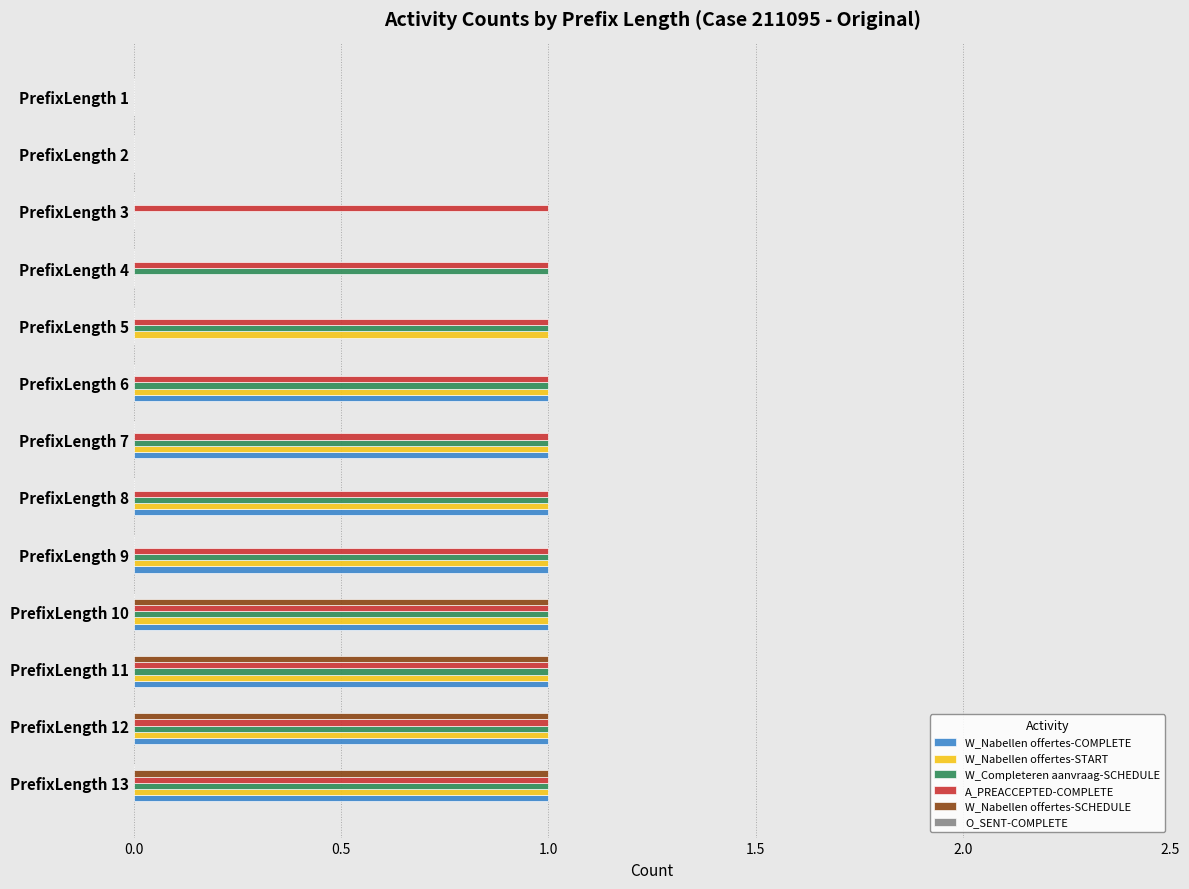

What is the total value across all series at PrefixLength 9?

4